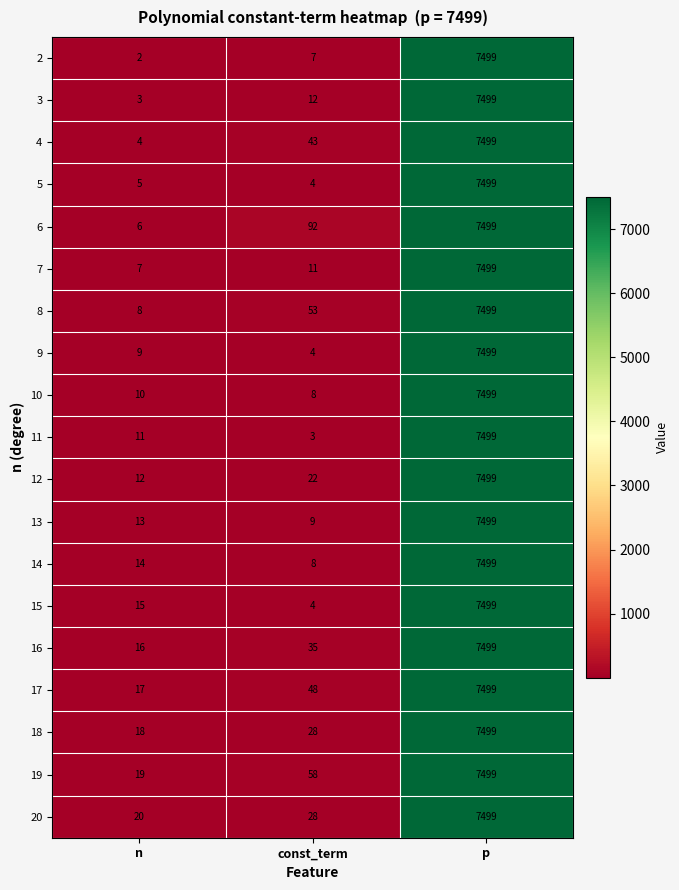

Is it true that 9 equals 10736 at p?

False